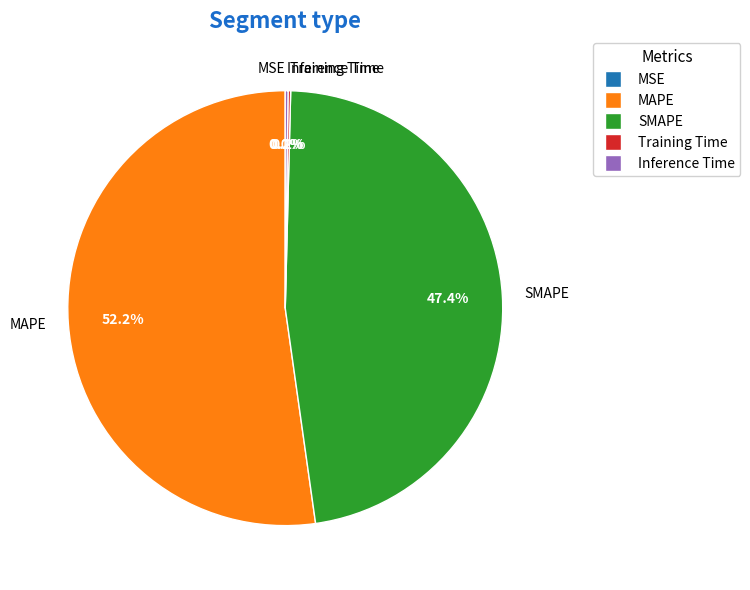

What is the largest slice in the pie chart?

MAPE